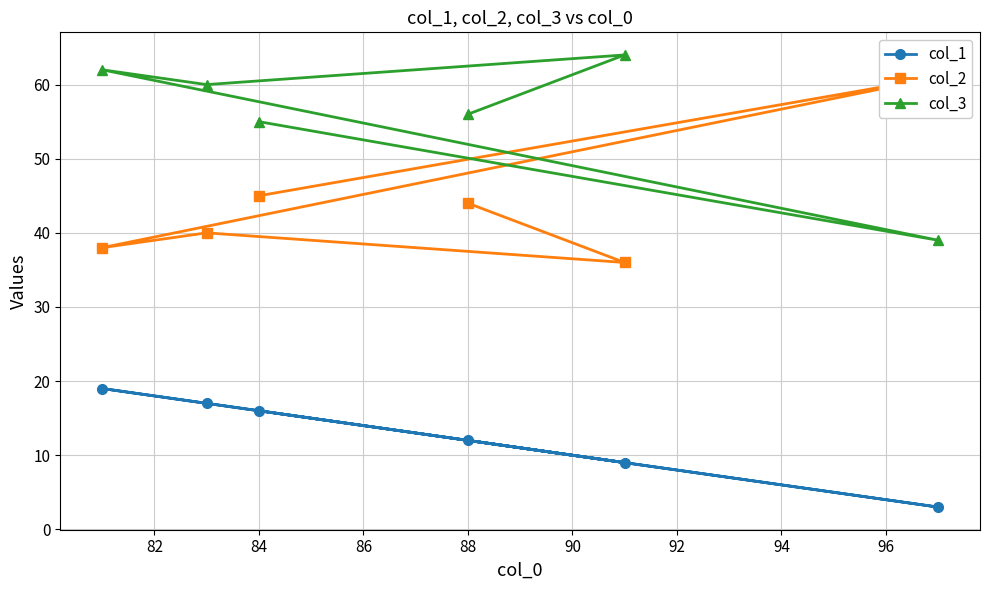

In col_2, how many points are lower than both neighbors (excluding endpoints)?

2